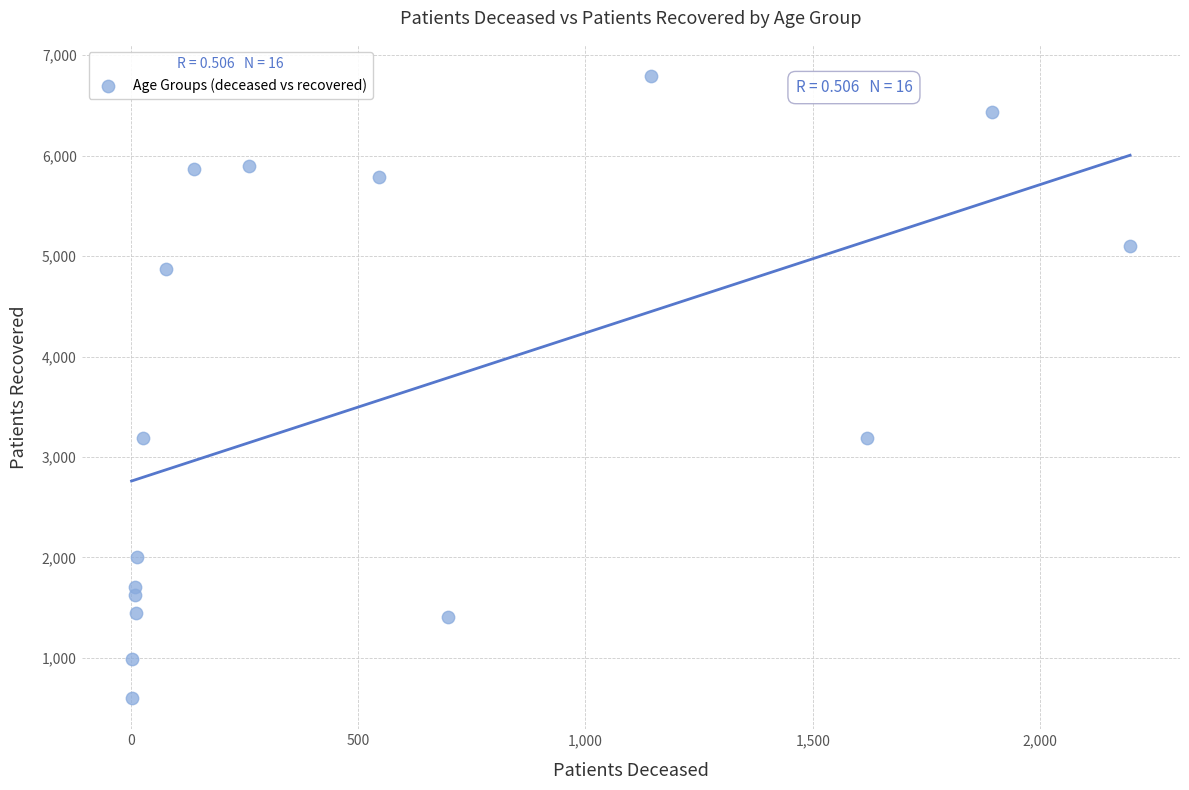

What is the range of X values (max minus min)?

2196